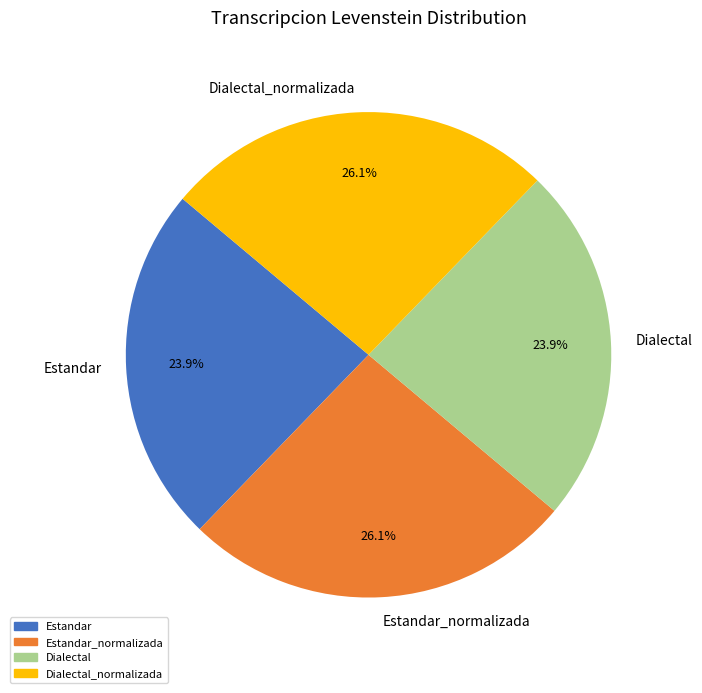

What portion of the pie excludes Estandar?

76.1%